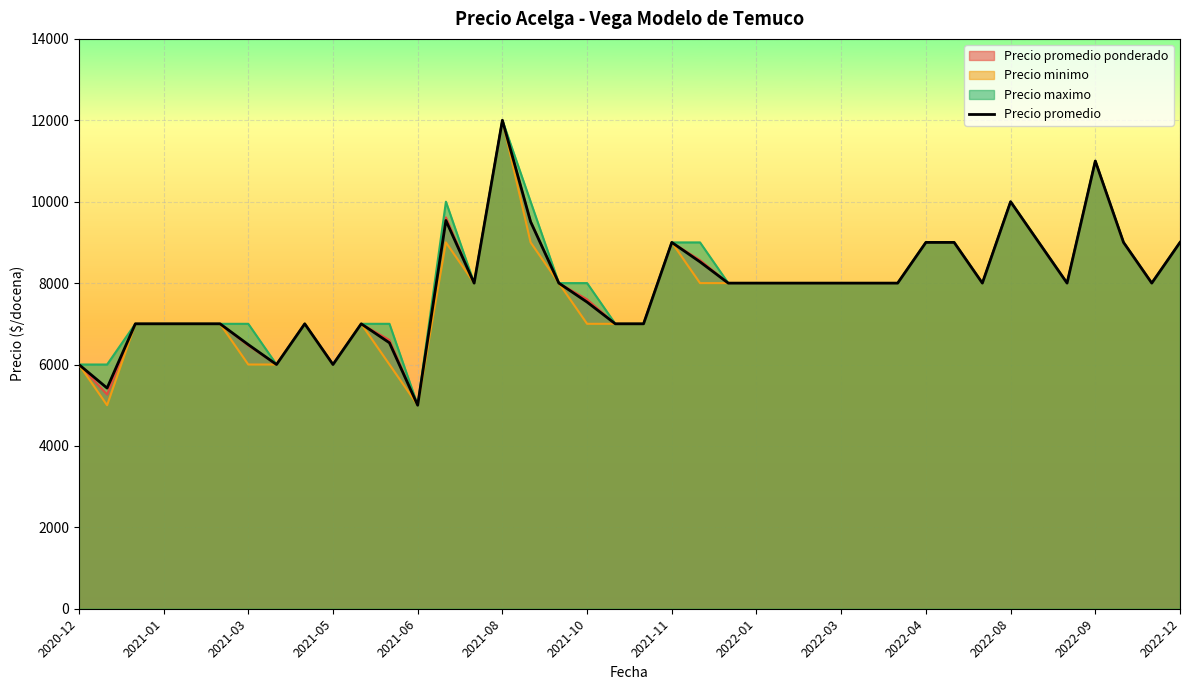

The value of Precio minimo at 2021-08 is 2519.9. True or false?

False